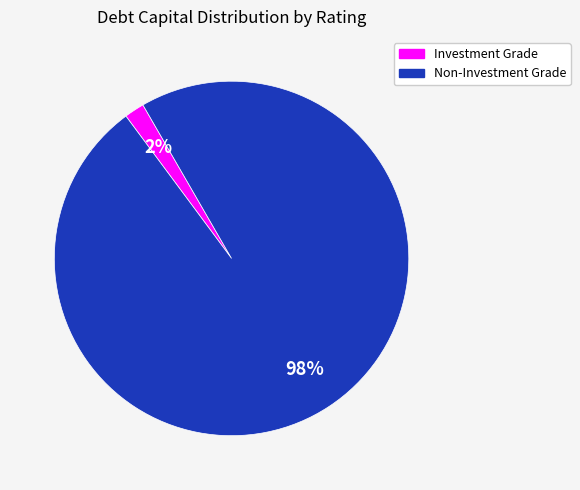

Between Non-Investment Grade and Investment Grade, which is larger?

Non-Investment Grade